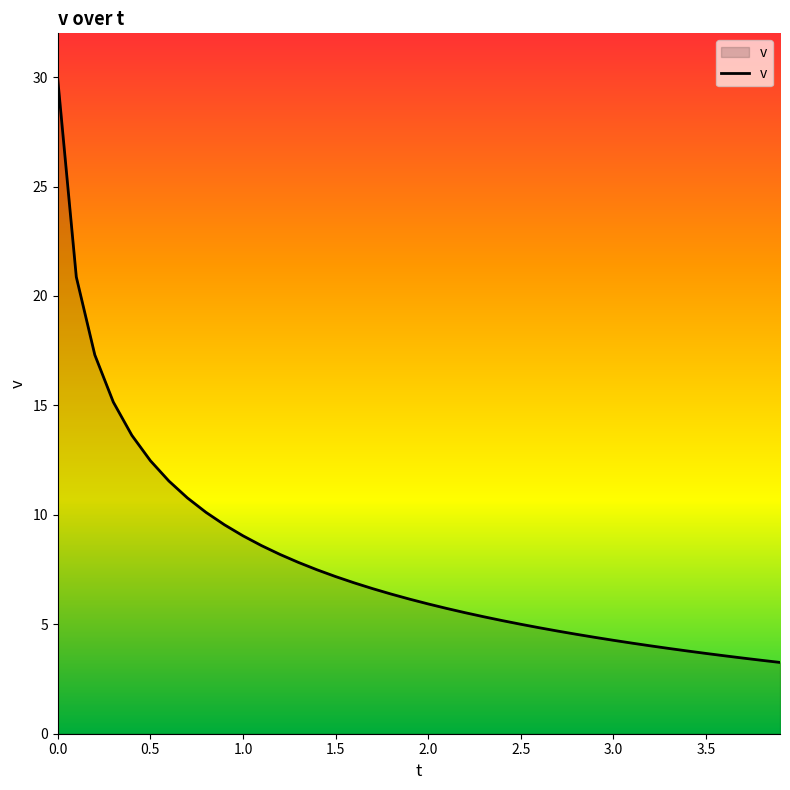

What is the smallest value displayed?

3.3